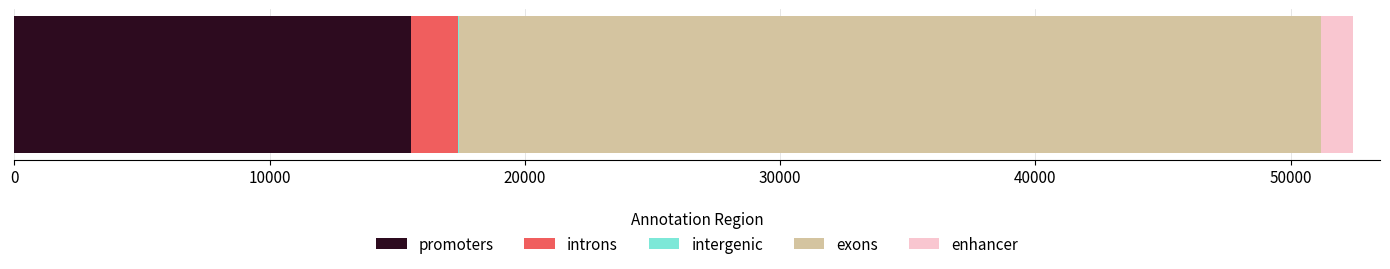

What is the maximum value for promoters?

15531